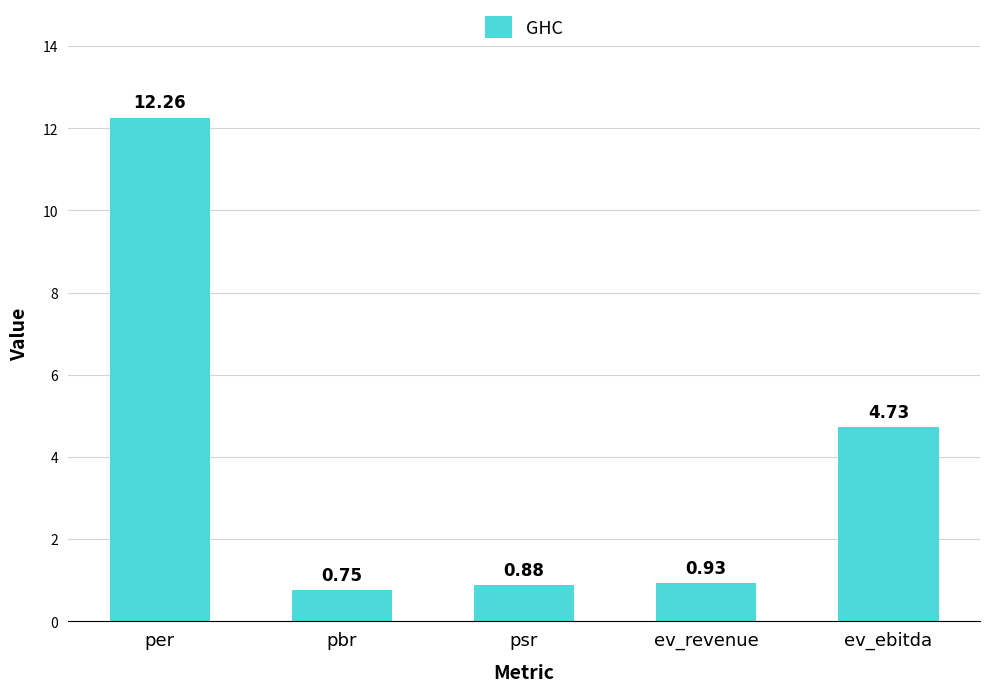

Where is the data nearest to the value 6?

ev_ebitda